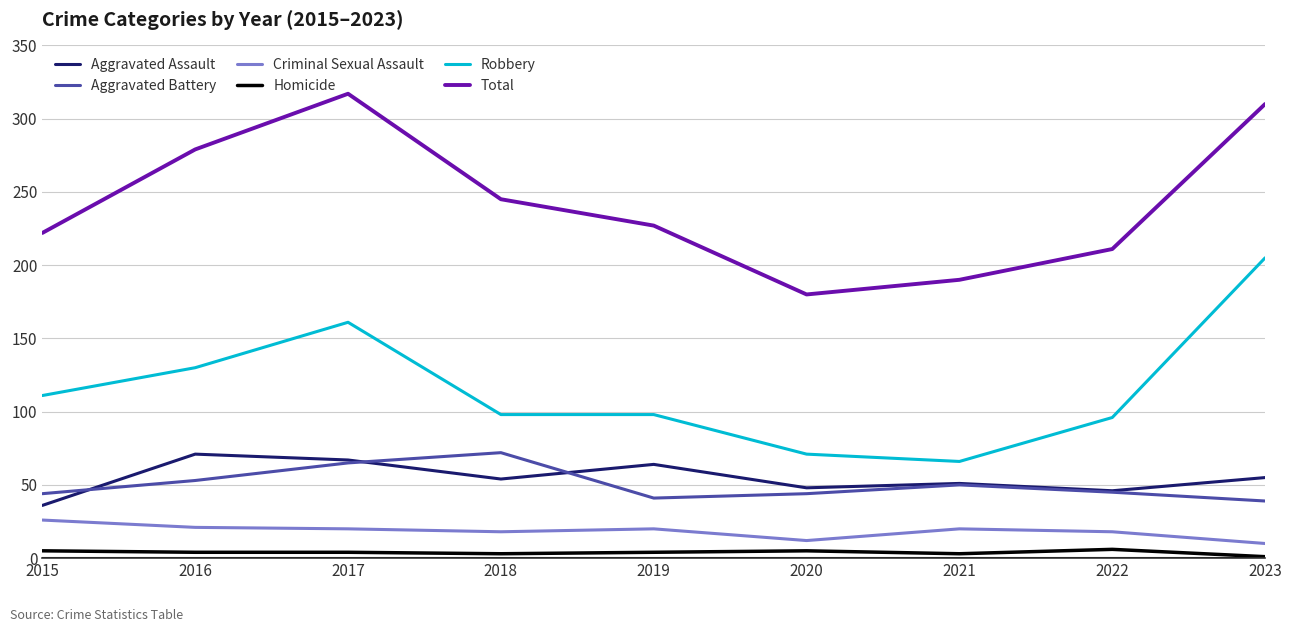

At which label does Robbery reach its peak?

2023